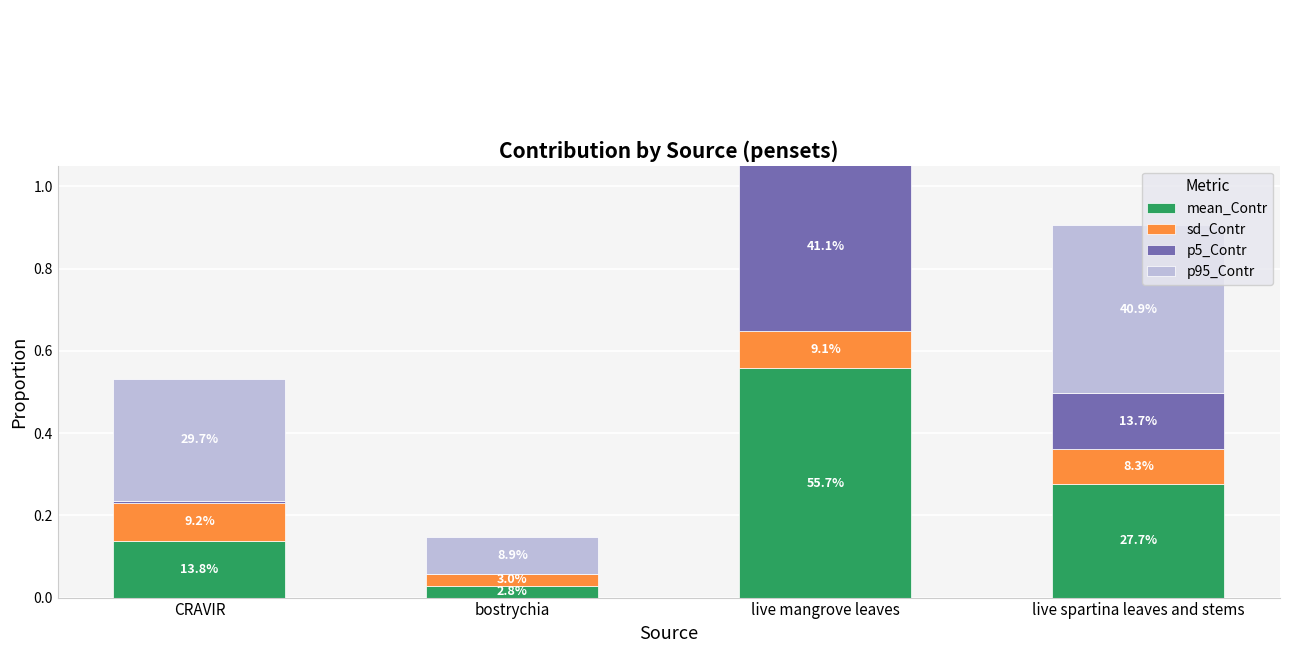

List the series in order of their overall mean, lowest first.

sd_Contr, p5_Contr, mean_Contr, p95_Contr